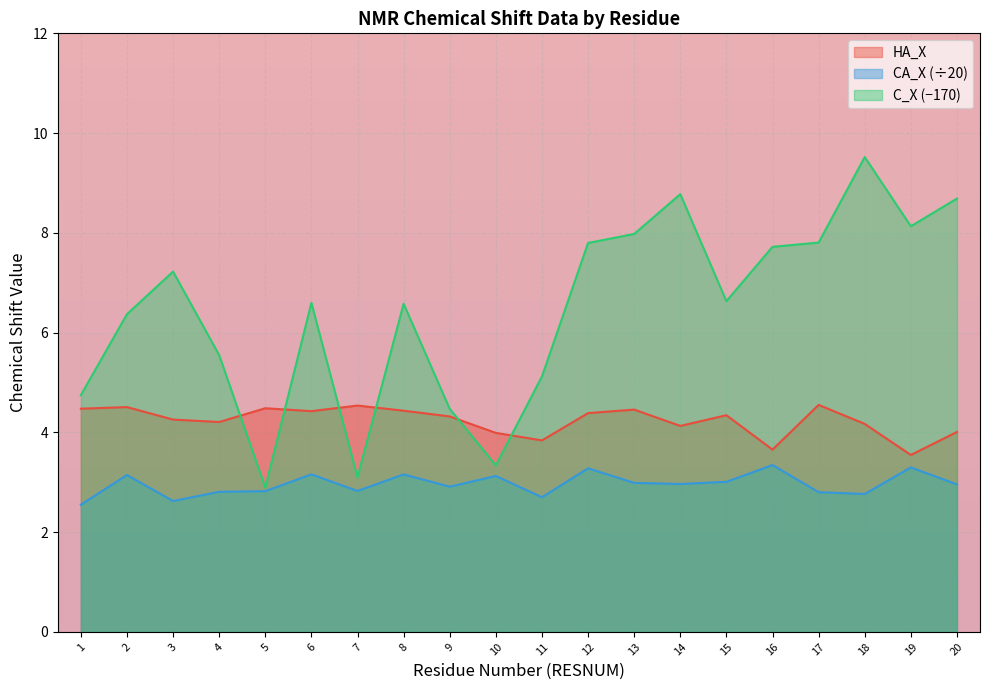

Does the chart display data point markers on the line(s)?

No